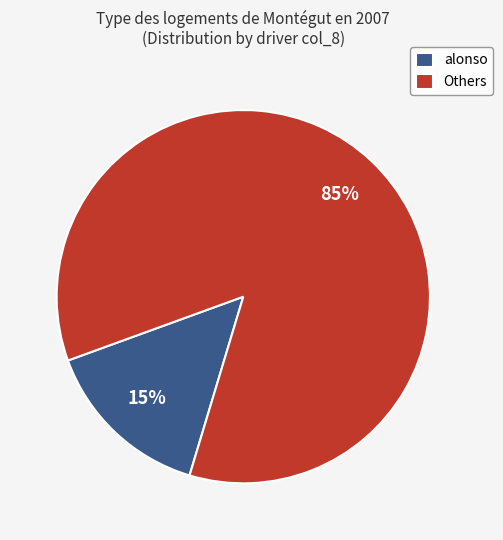

Rank the categories by value from lowest to highest.

alonso, Others